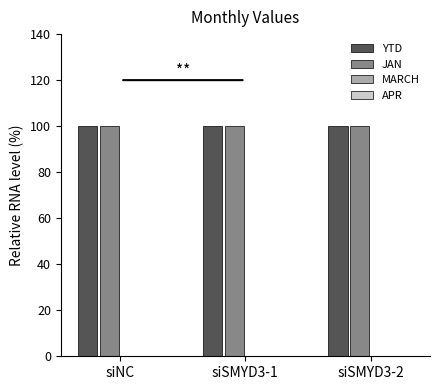

Does the chart contain any negative values?

No